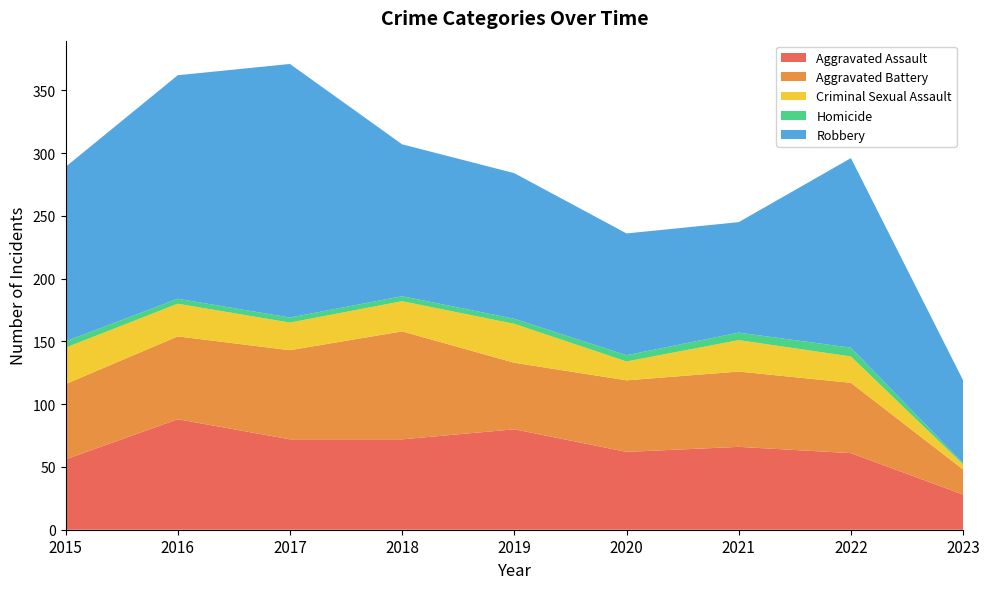

Reading left to right, transcribe all the data shown in this chart.

Aggravated Assault: 2015=56	2016=88	2017=72	2018=72	2019=80	2020=62	2021=66	2022=61	2023=28
Aggravated Battery: 2015=60	2016=66	2017=71	2018=86	2019=53	2020=57	2021=60	2022=56	2023=20
Criminal Sexual Assault: 2015=29	2016=26	2017=22	2018=24	2019=31	2020=15	2021=25	2022=21	2023=4
Homicide: 2015=5	2016=4	2017=4	2018=4	2019=4	2020=5	2021=6	2022=7	2023=1
Robbery: 2015=139	2016=178	2017=202	2018=121	2019=116	2020=97	2021=88	2022=151	2023=66